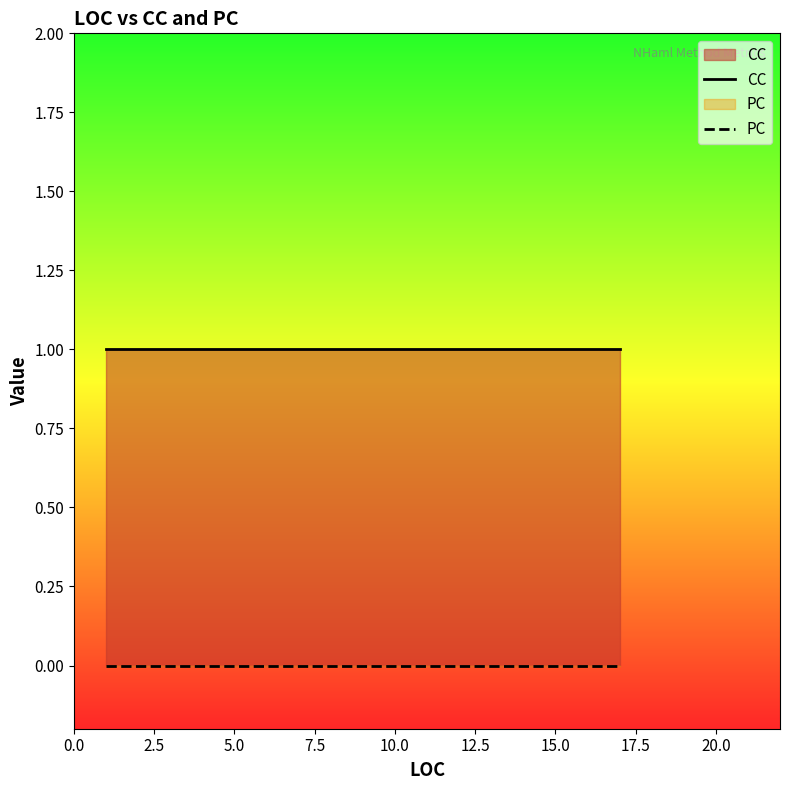

What is the minimum value for CC?

1